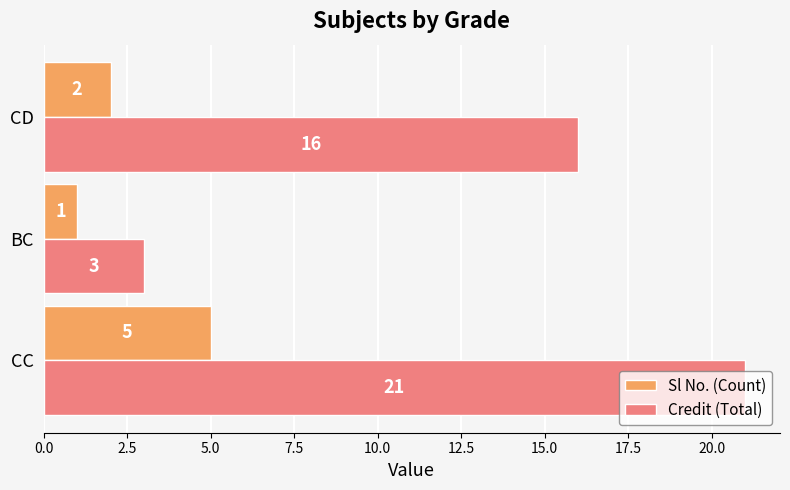

Count the Sl No. (Count) values in the range 1 to 5.

3